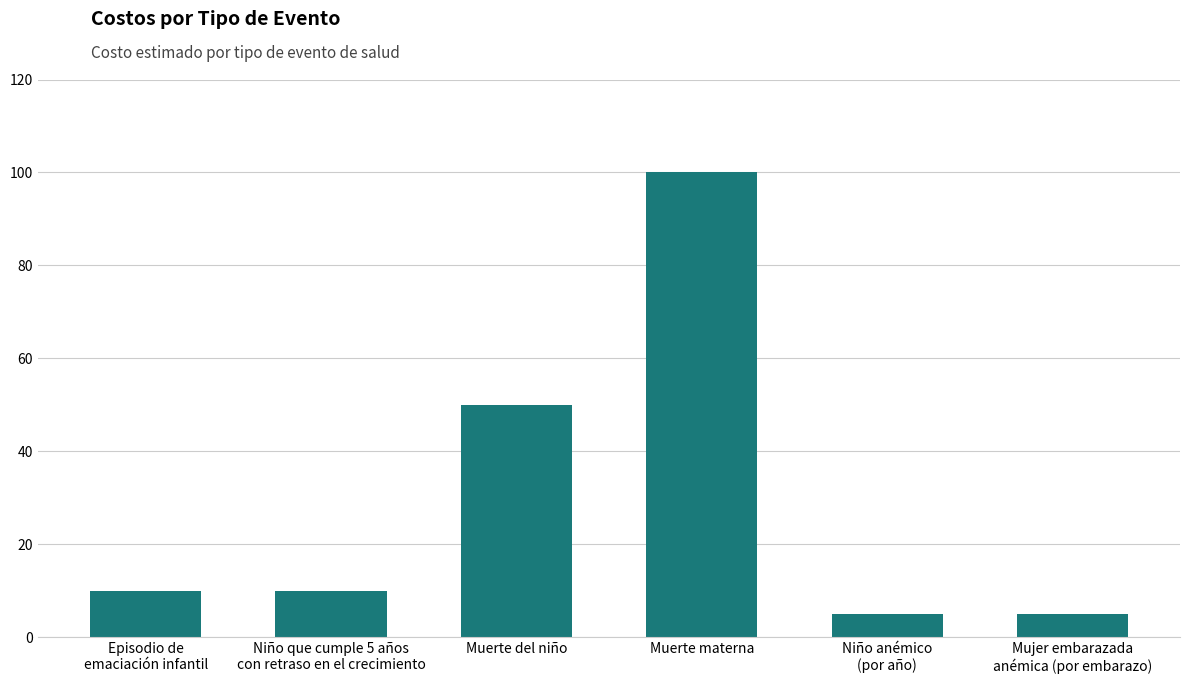

The chart shows a value of 50 at Muerte del niño. True or false?

True